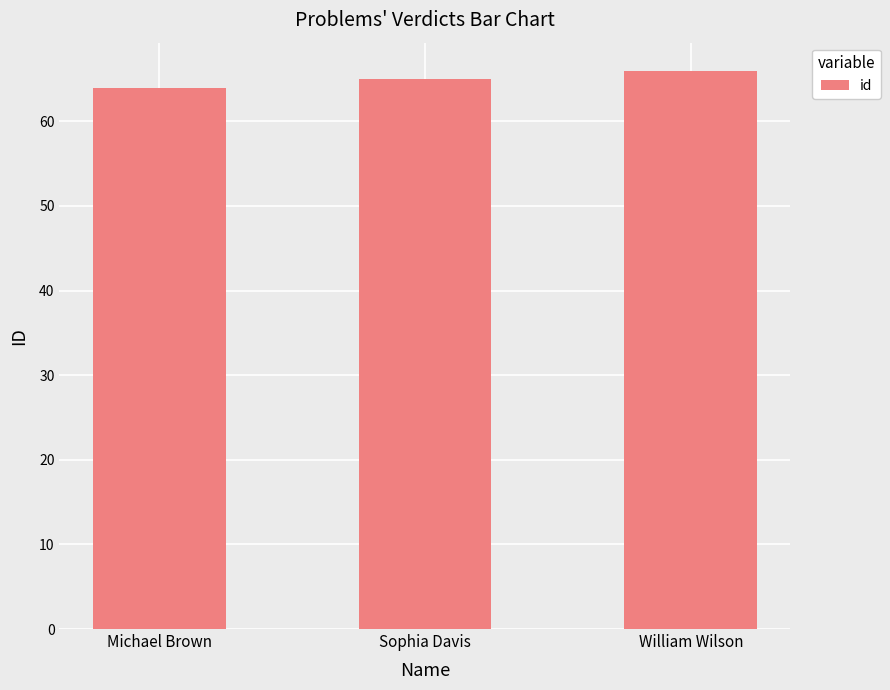

Reading left to right, list all the values displayed in this chart.

Michael Brown=64	Sophia Davis=65	William Wilson=66